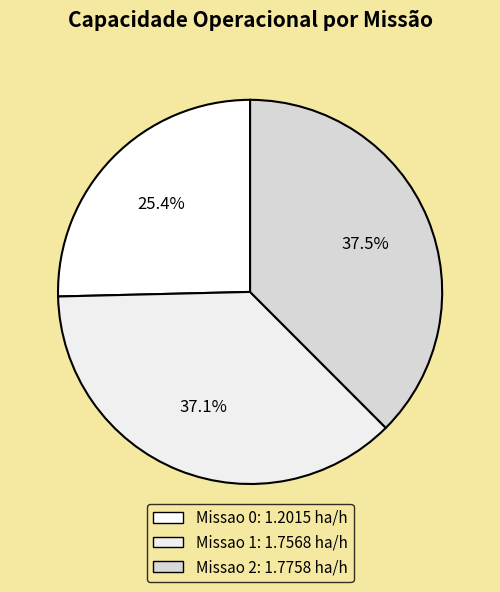

Is it true that Missao 2 is 27% of the pie?

False